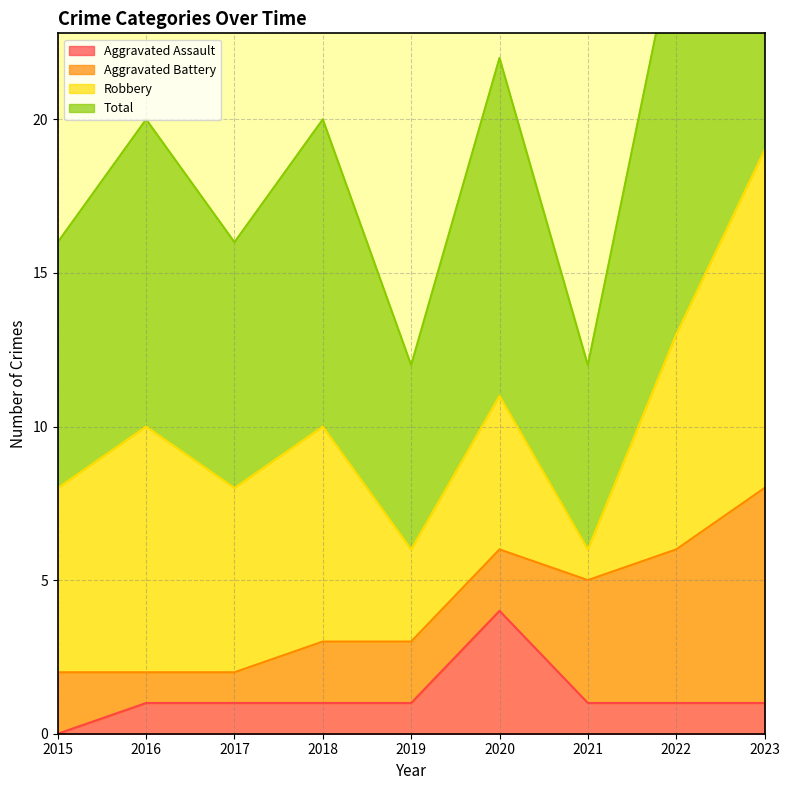

Where is the first local minimum for Total?

2017